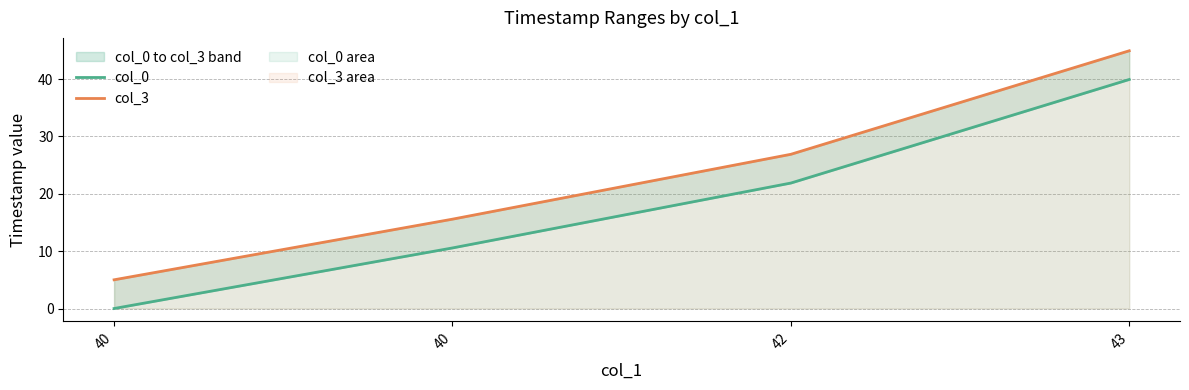

At which label does col_3 first exceed 26?

42